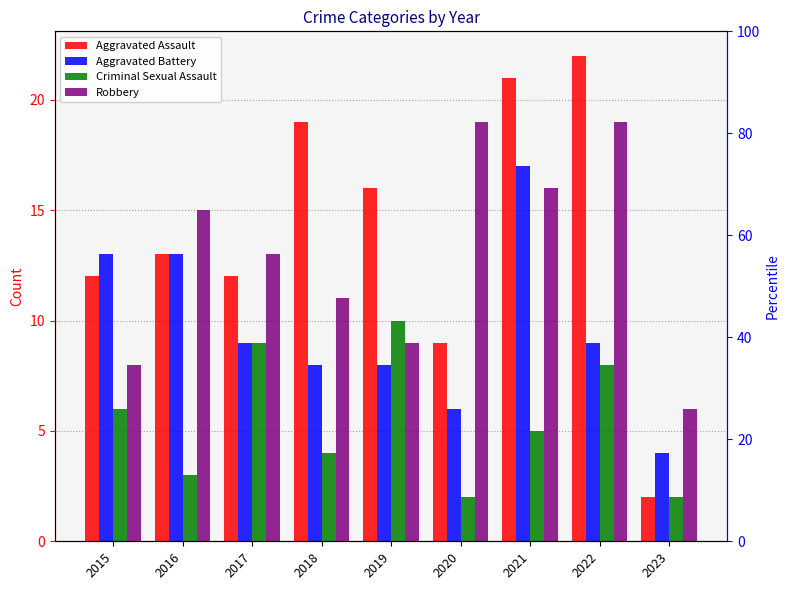

How many values in the Criminal Sexual Assault series exceed 5?

4